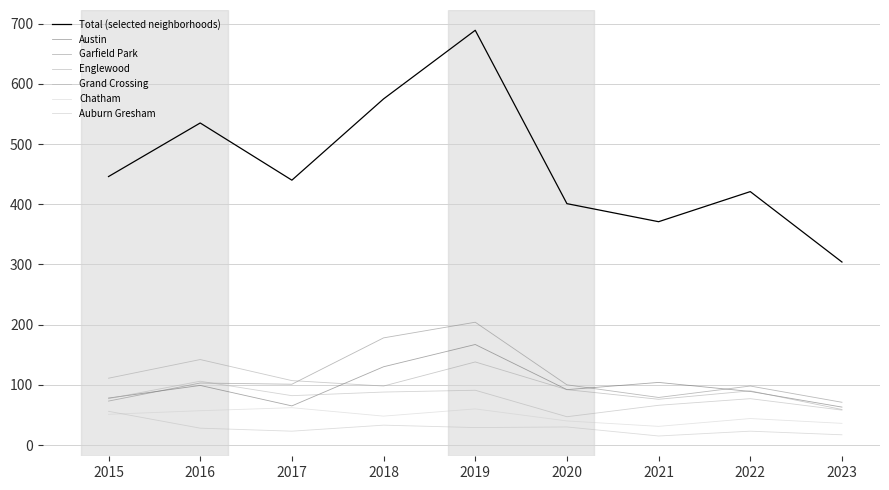

Between 2017 and 2019, which series saw the biggest shift?

Total (selected neighborhoods)